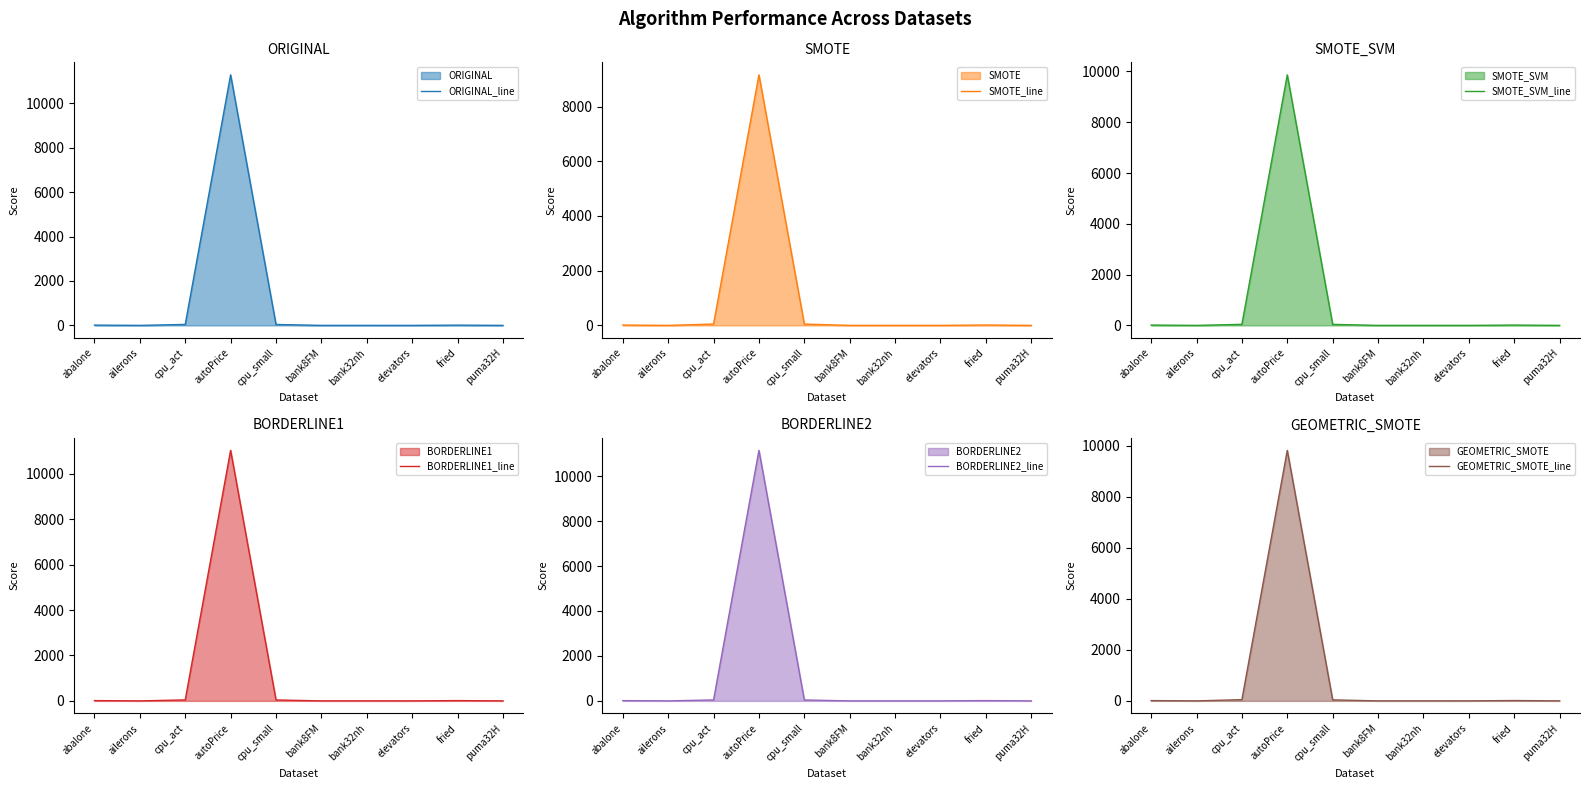

Which has a higher value, bank32nh or elevators?

bank32nh